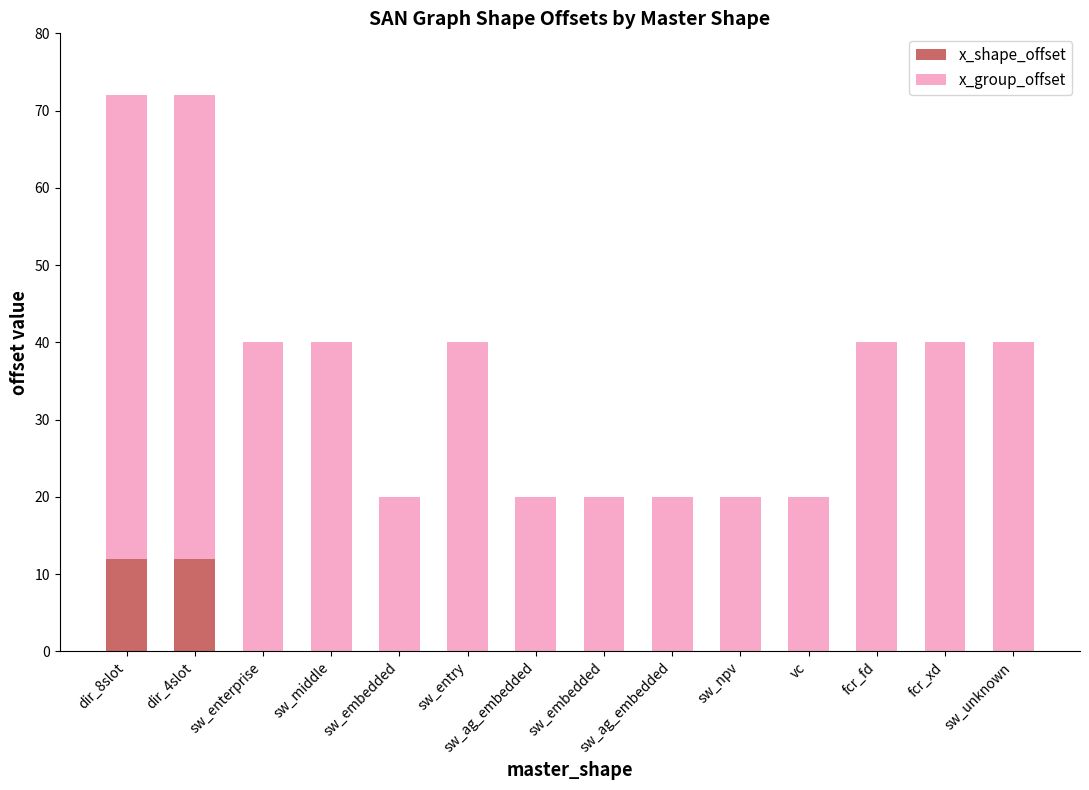

The x_group_offset series shows 20 at sw_npv. True or false?

True